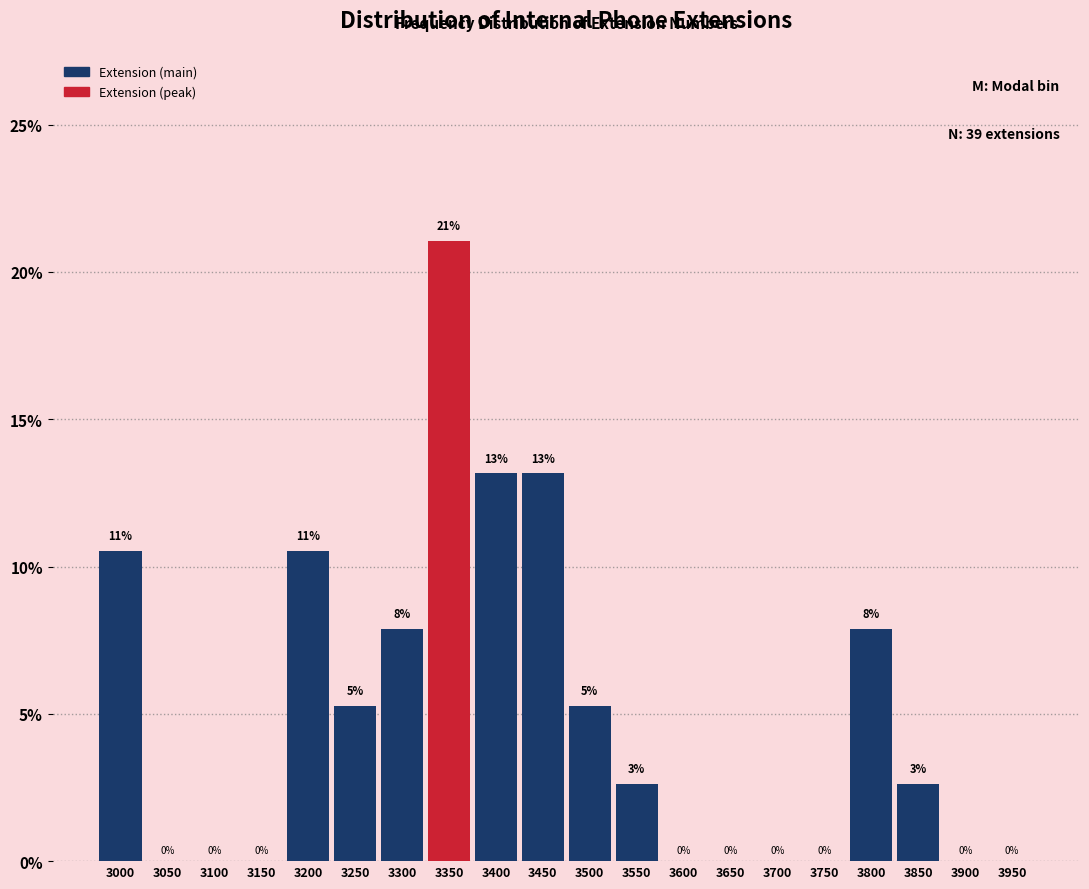

True or false: the data shows 14.0 at 3300.

False